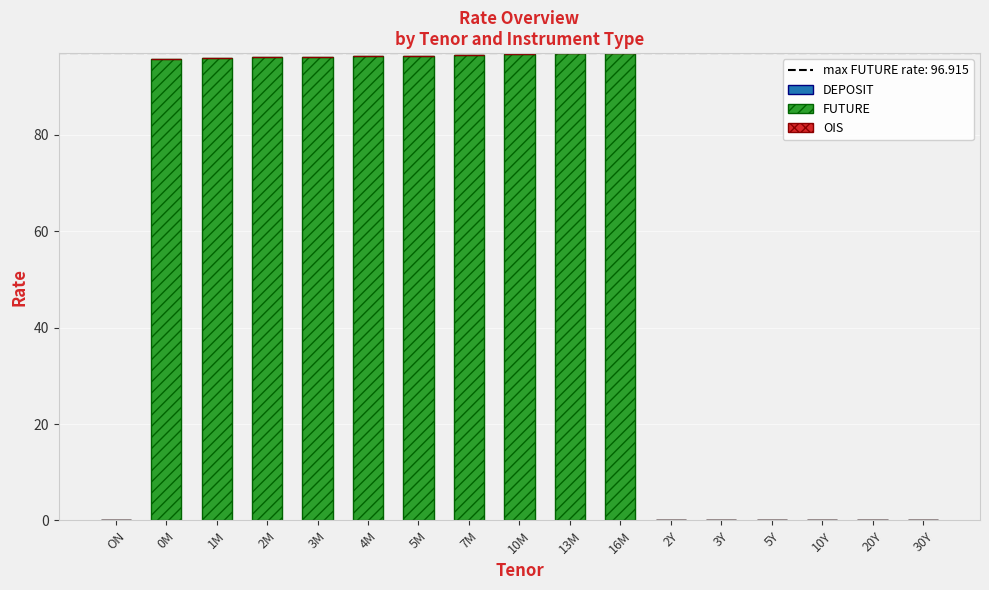

Are the bars grouped side by side (vs. stacked)?

No